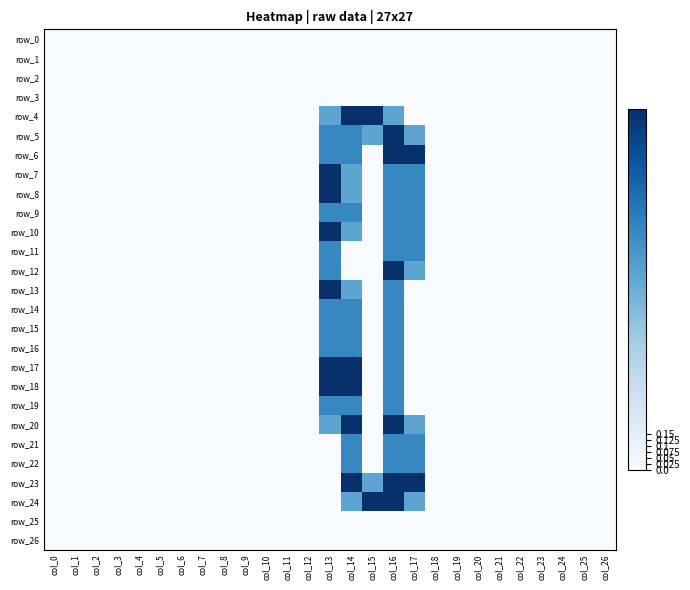

At which category is the sum across all series the highest?

col_16